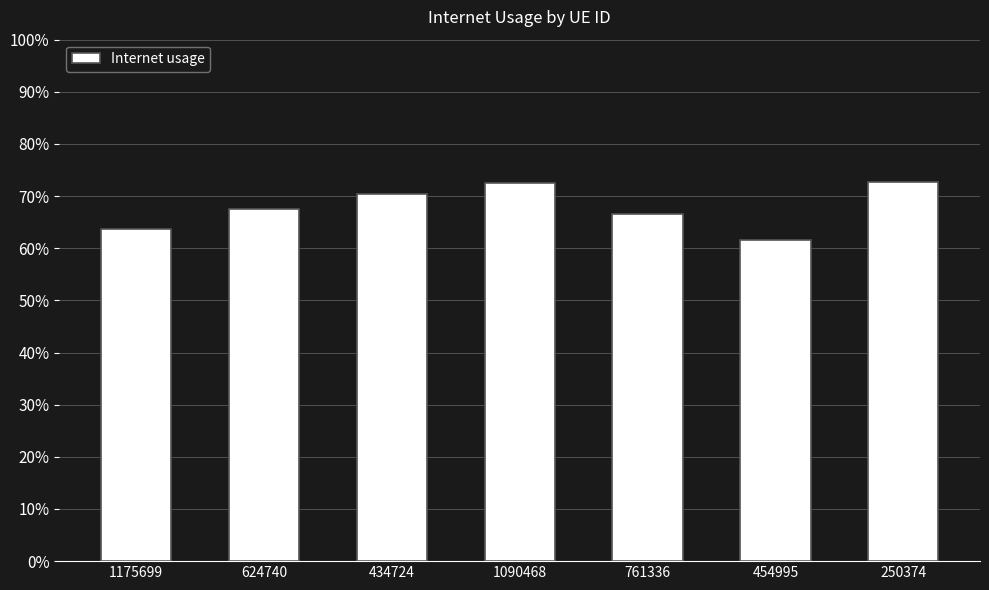

Is it true that the value at 434724 is 0.7?

True